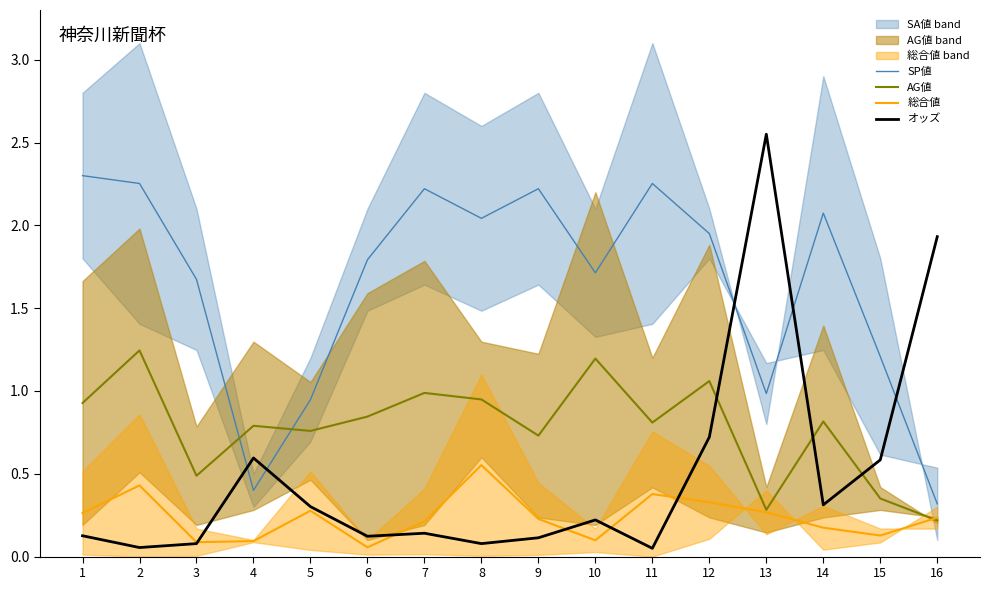

Does the chart have visible grid lines?

No